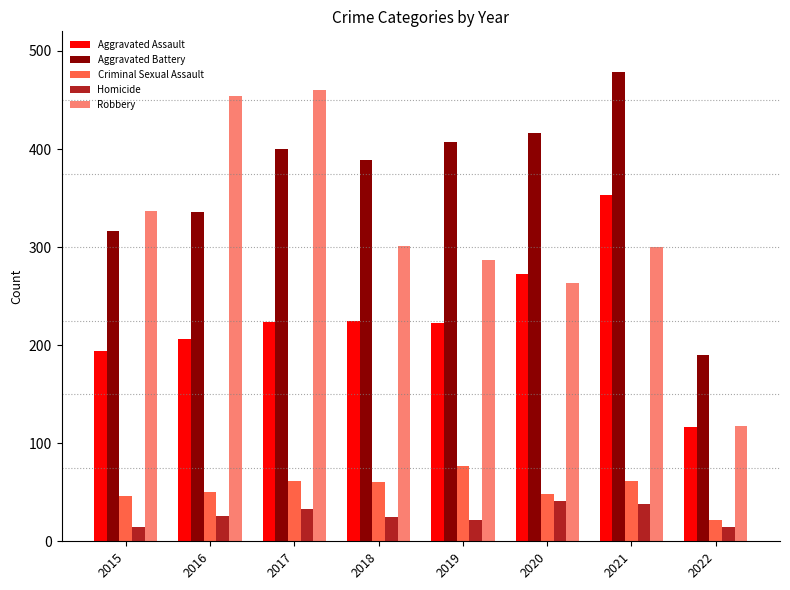

What is the spread (max minus min) of values at 2022?

175